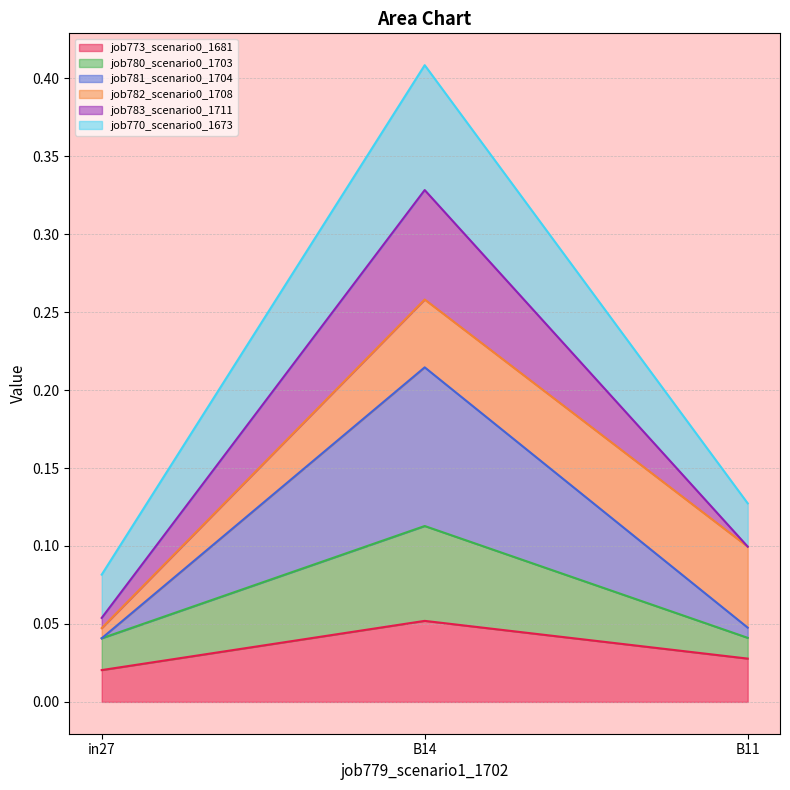

Does the chart have visible grid lines?

Yes